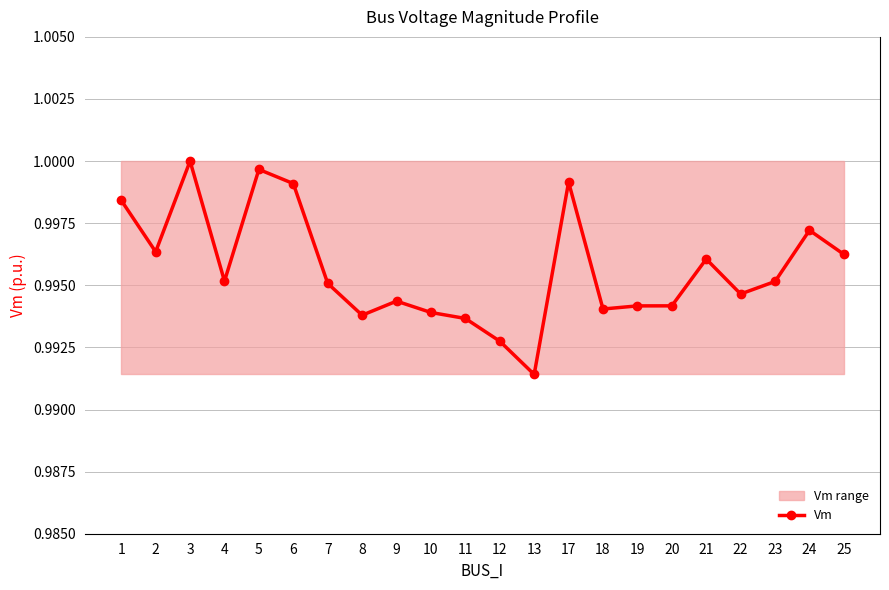

Which has a higher value, 2 or 25?

2